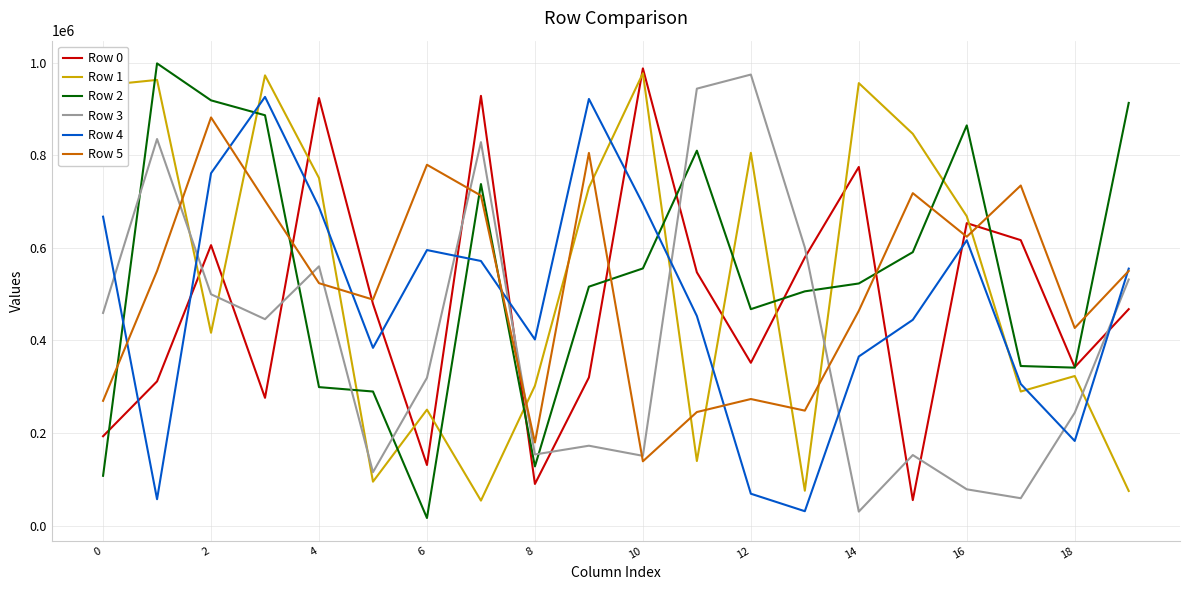

What is the sum of all Row 3 values?

8154860